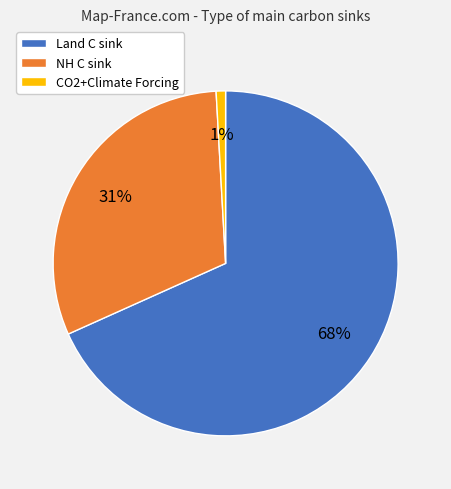

What percentage is the CO2+Climate Forcing slice, to the nearest percent?

1%